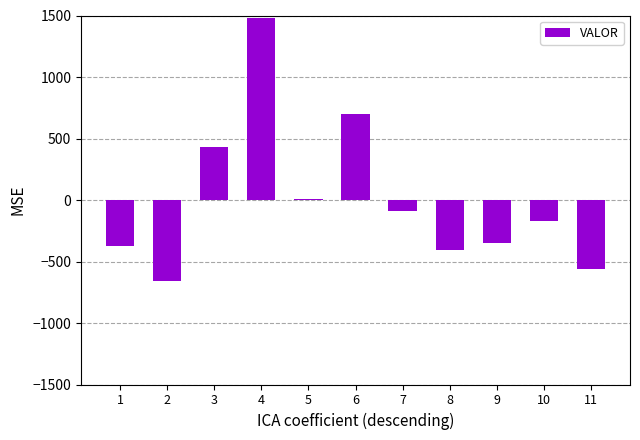

The chart shows a value of -539.2 at 1. True or false?

False